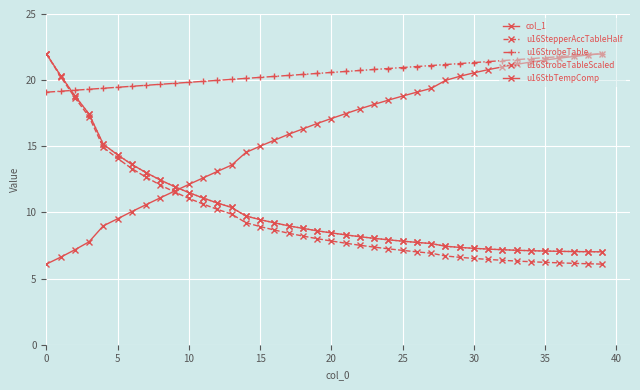

Reading left to right, what are all the values shown in this chart?

col_1: 6.1	6.6	7.2	7.8	9.0	9.5	10.1	10.6	11.1	11.6	12.1	12.6	13.1	13.6	14.5	15.0	15.5	15.9	16.3	16.7	17.1	17.5	17.8	18.2	18.5	18.8	19.1	19.4	20.0	20.3	20.6	20.8	21.0	21.2	21.4	21.5	21.7	21.8	21.9	22.0
u16StepperAccTableHalf: 22.0	20.3	18.7	17.2	14.9	14.1	13.3	12.7	12.1	11.5	11.1	10.6	10.2	9.9	9.2	8.9	8.7	8.4	8.2	8.0	7.8	7.7	7.5	7.4	7.2	7.1	7.0	6.9	6.7	6.6	6.5	6.4	6.4	6.3	6.3	6.2	6.2	6.2	6.1	6.1
u16StrobeTable: 19.1	19.2	19.2	19.3	19.4	19.5	19.5	19.6	19.7	19.8	19.8	19.9	20.0	20.1	20.1	20.2	20.3	20.4	20.4	20.5	20.6	20.7	20.7	20.8	20.9	21.0	21.0	21.1	21.2	21.3	21.3	21.4	21.5	21.6	21.6	21.7	21.8	21.9	21.9	22.0
u16StrobeTableScaled: 22.0	20.4	18.8	17.4	15.2	14.4	13.6	13.0	12.4	12.0	11.5	11.1	10.7	10.4	9.7	9.5	9.2	9.0	8.8	8.6	8.5	8.3	8.2	8.0	7.9	7.8	7.7	7.6	7.4	7.4	7.3	7.2	7.2	7.1	7.1	7.1	7.1	7.0	7.0	7.0
u16StbTempComp: 22.0	20.4	18.8	17.4	15.2	14.4	13.6	13.0	12.4	12.0	11.5	11.1	10.7	10.4	9.7	9.5	9.2	9.0	8.8	8.6	8.5	8.3	8.2	8.0	7.9	7.8	7.7	7.6	7.4	7.4	7.3	7.2	7.2	7.1	7.1	7.1	7.1	7.0	7.0	7.0